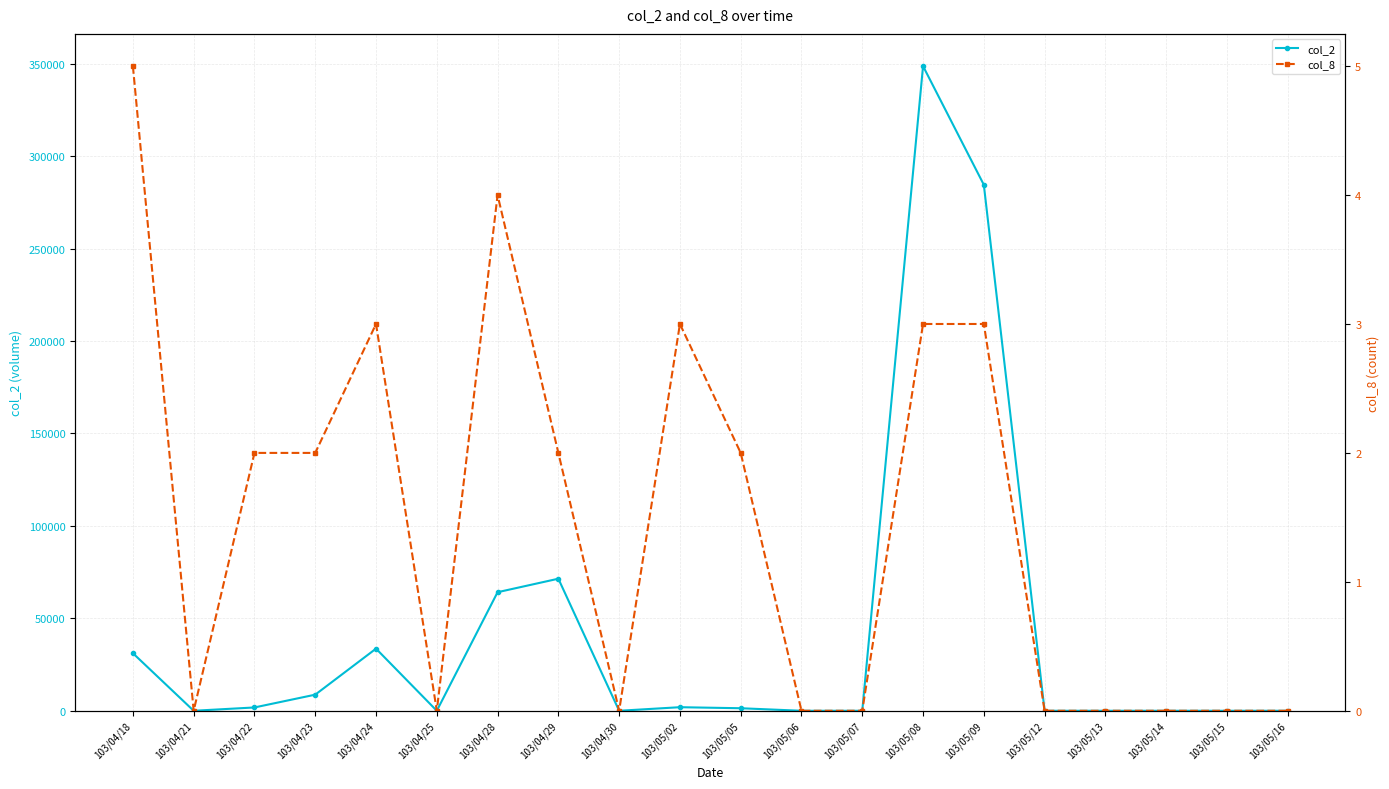

What position from the right is 103/04/24?

16